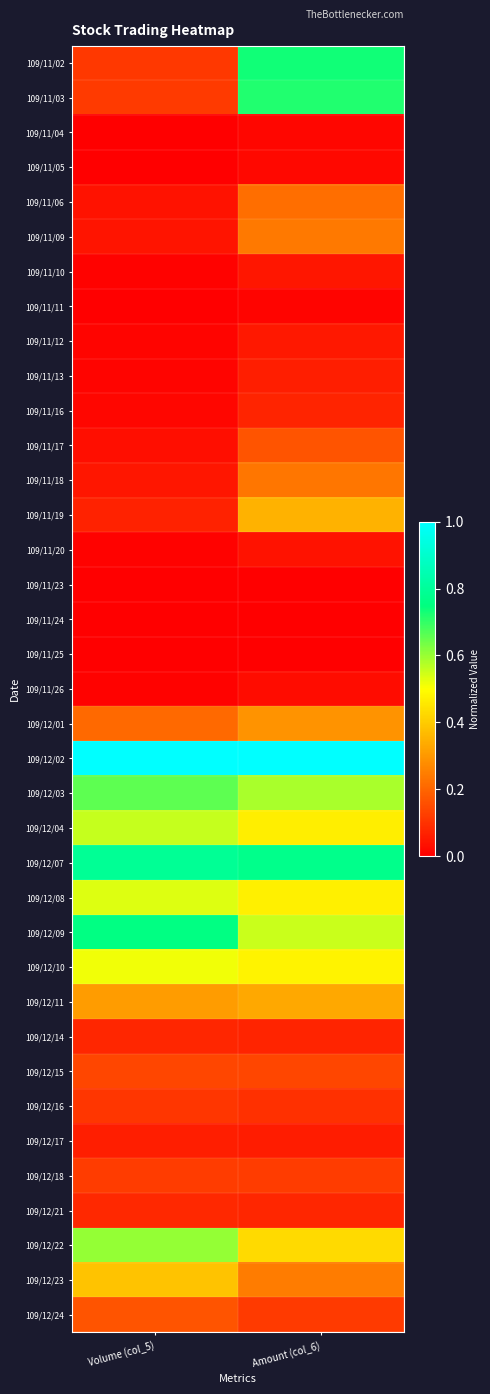

List the series in order of their peak value, lowest first.

109/11/25, 109/11/23, 109/11/24, 109/11/11, 109/11/04, 109/11/05, 109/11/26, 109/11/20, 109/11/10, 109/11/12, 109/12/17, 109/11/13, 109/11/16, 109/12/14, 109/12/21, 109/12/16, 109/12/18, 109/12/15, 109/11/17, 109/12/24, 109/11/06, 109/11/18, 109/11/09, 109/12/01, 109/12/11, 109/11/19, 109/12/23, 109/12/10, 109/12/08, 109/12/04, 109/12/22, 109/12/03, 109/11/03, 109/11/02, 109/12/09, 109/12/07, 109/12/02